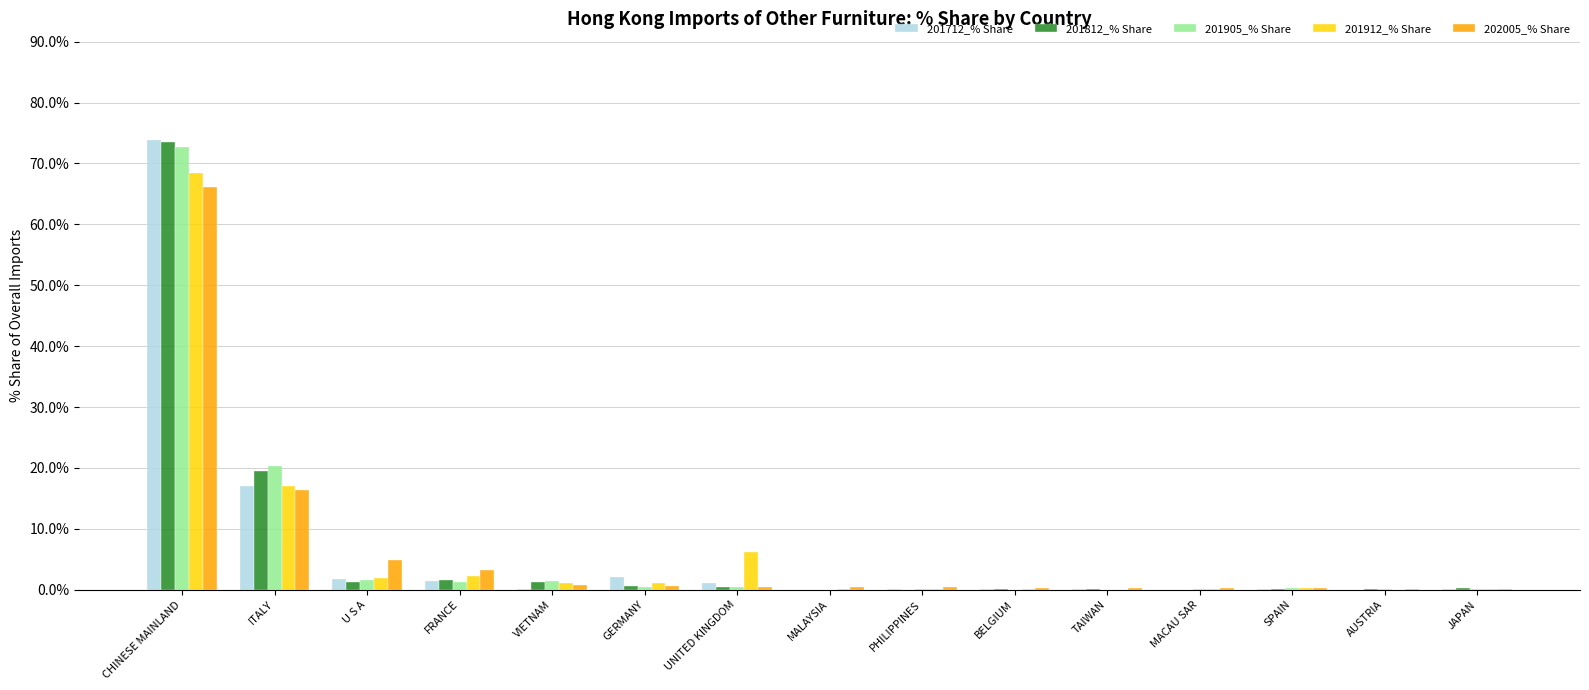

What value does the 201912_% Share series have at PHILIPPINES?

0.1